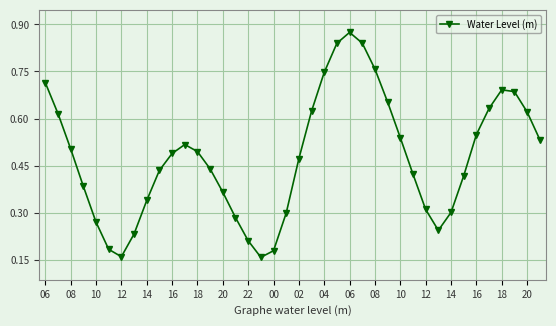

What is the sum of all values?

19.0